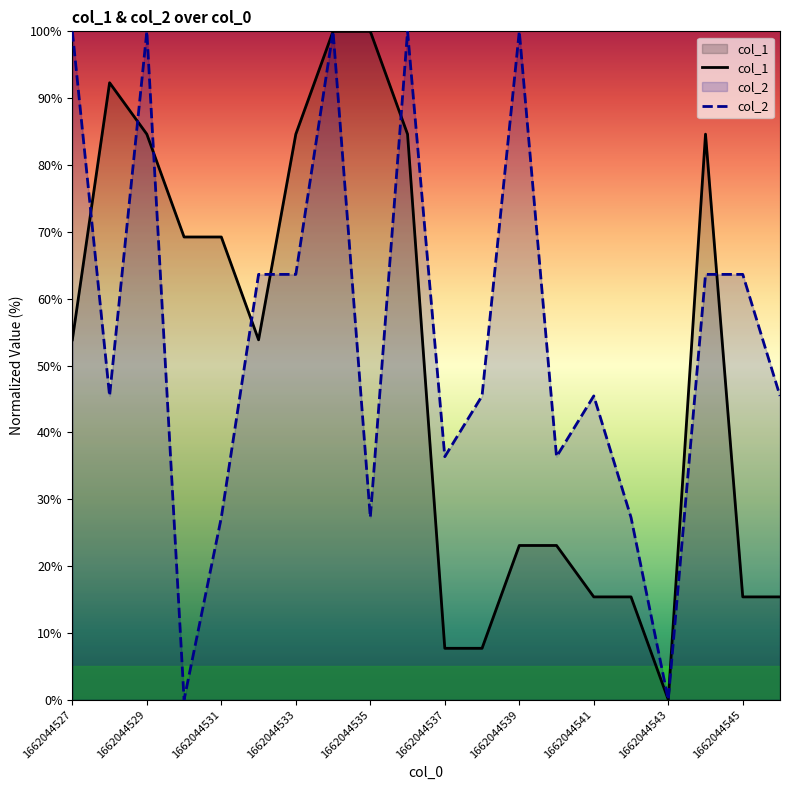

True or false: col_2 has a value of 13.3 at 1662044541.

False